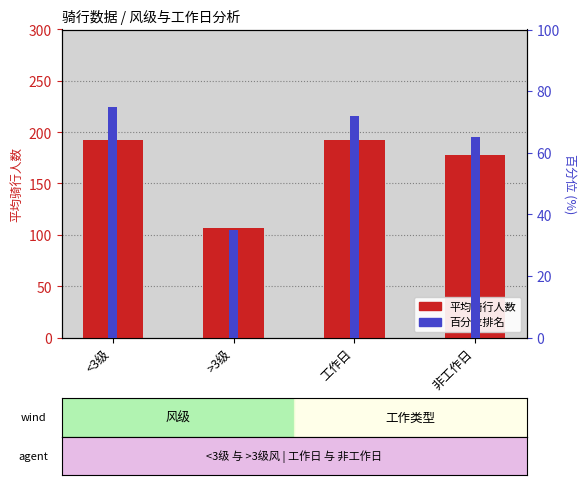

What is the difference between the second highest and second lowest values in the 百分位排名 series?

7.0